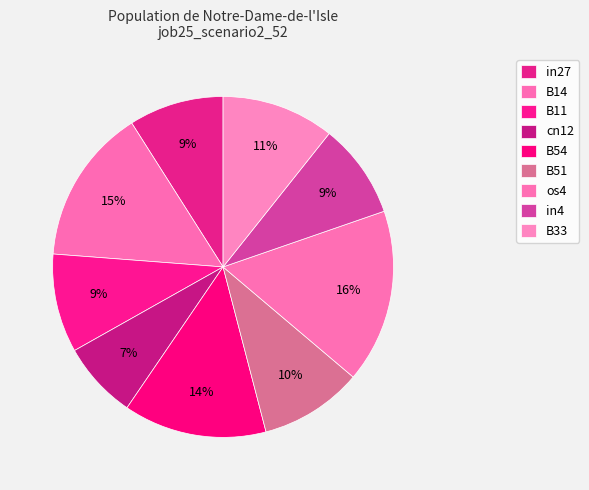

The B51 slice represents 10% of the pie. True or false?

True